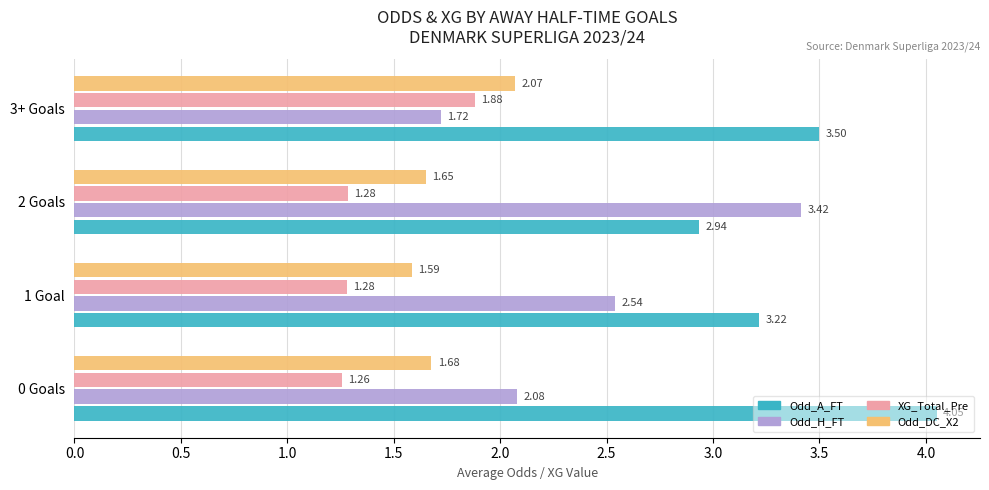

Rank the series at 2 Goals from highest to lowest value.

Odd_H_FT, Odd_A_FT, Odd_DC_X2, XG_Total_Pre